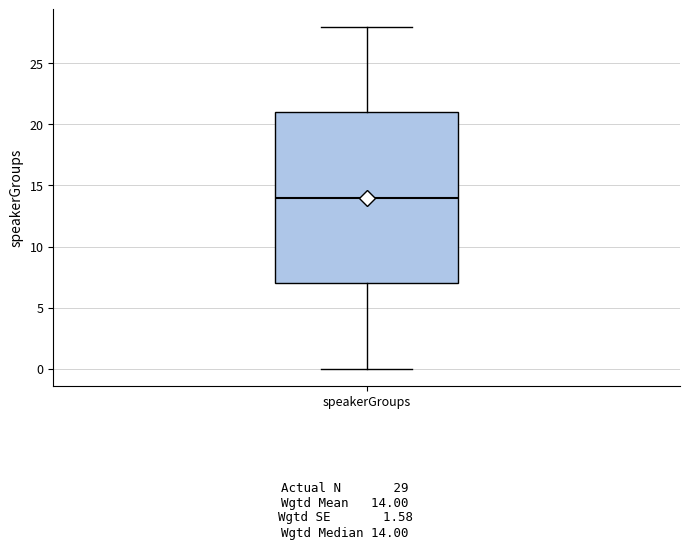

Read this box plot against the y-axis: the position of the median line, the range covered by the box, and the ends of both whiskers. The values are not printed on the chart, so give them approximately, as read against the axis.

median 14, box 7 to 21, whiskers 0 to 28